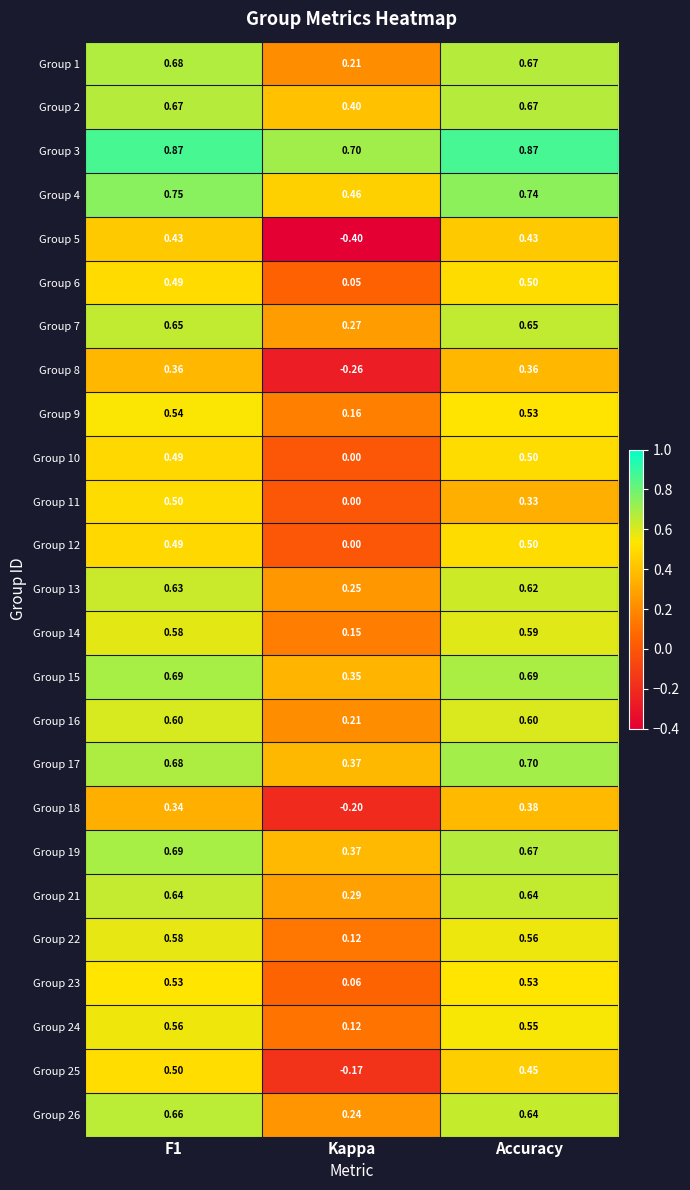

Which series has the largest range (max minus min)?

Group 5